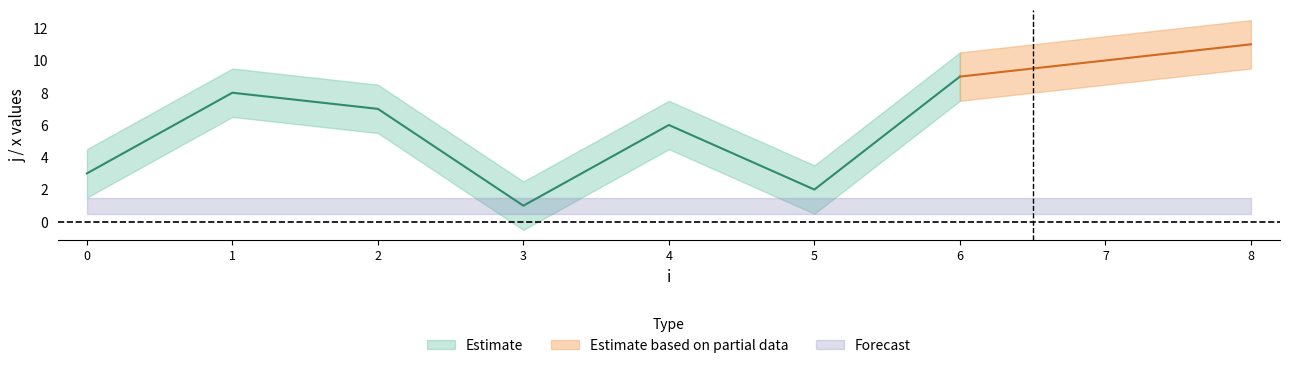

True or false: x has a value of 1 at 8.

False